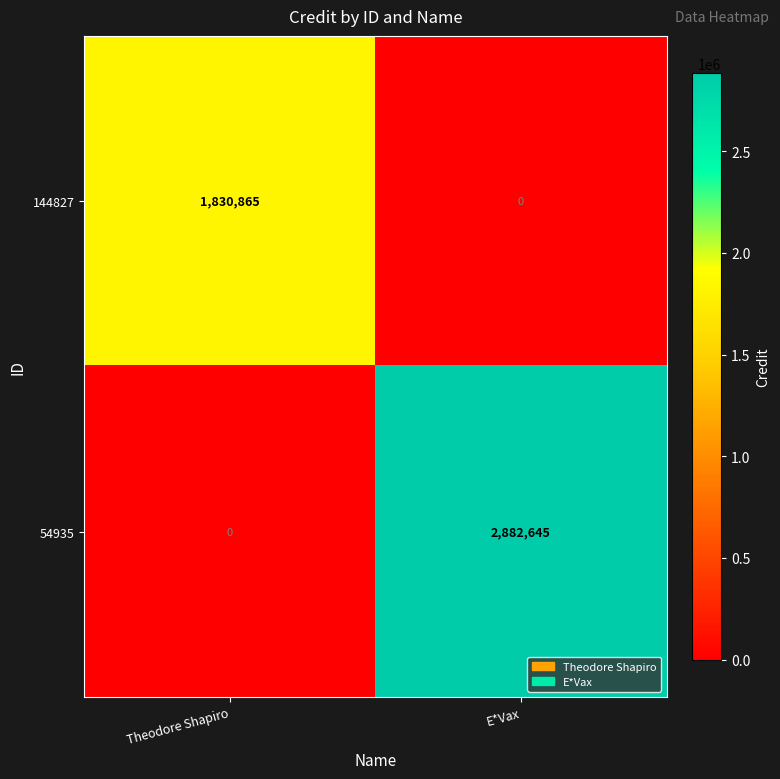

True or false: 144827 has a value of 1830865 at Theodore Shapiro.

True